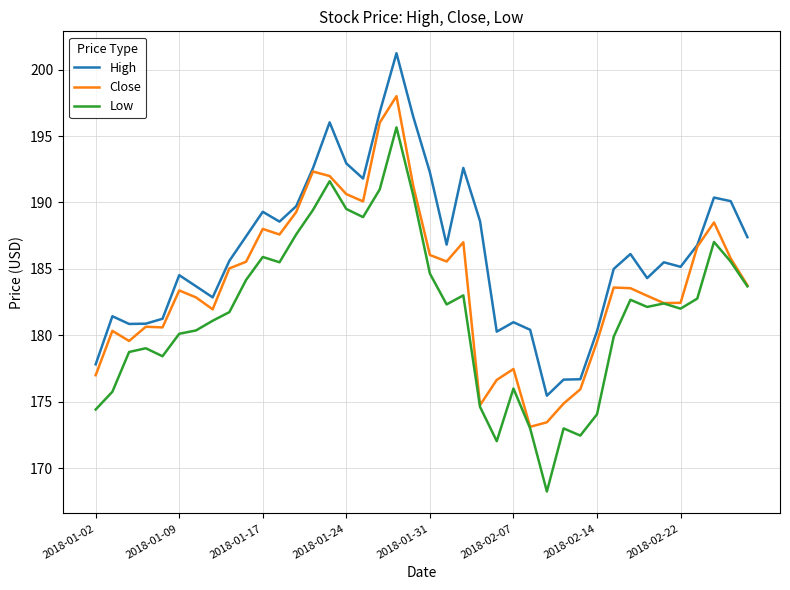

What is the maximum value for Close?

198.0